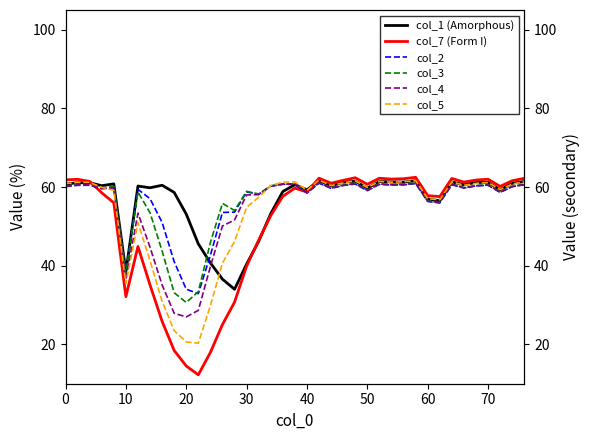

What is the maximum value for col_7 (Form I)?

62.5